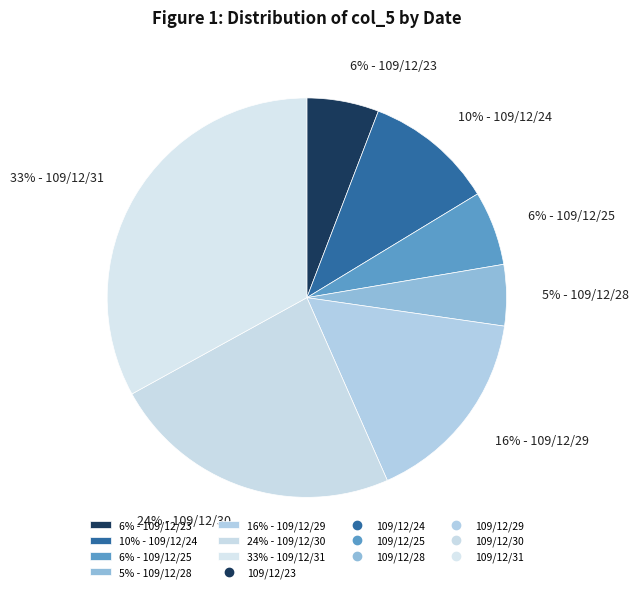

What percentage is the 24% - 109/12/30 slice, to the nearest percent?

24%